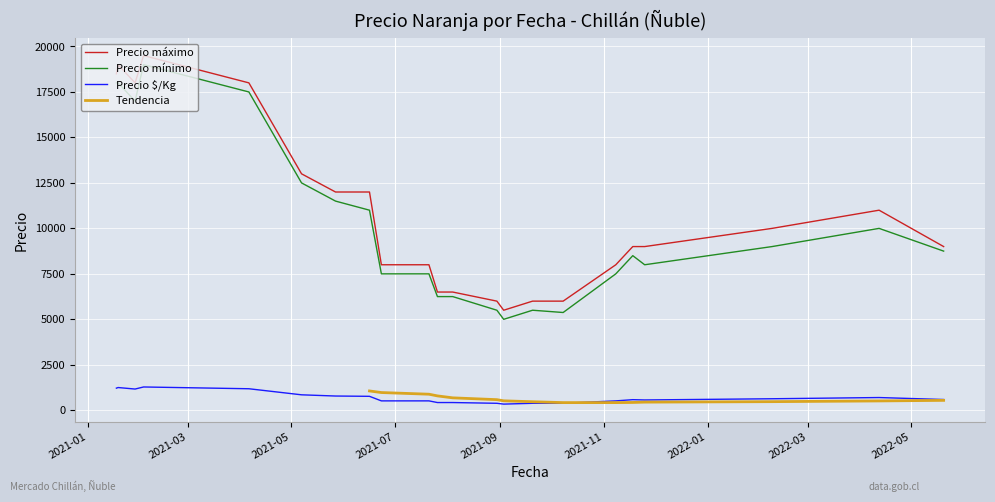

What is the minimum value for Precio mínimo?

5000.0